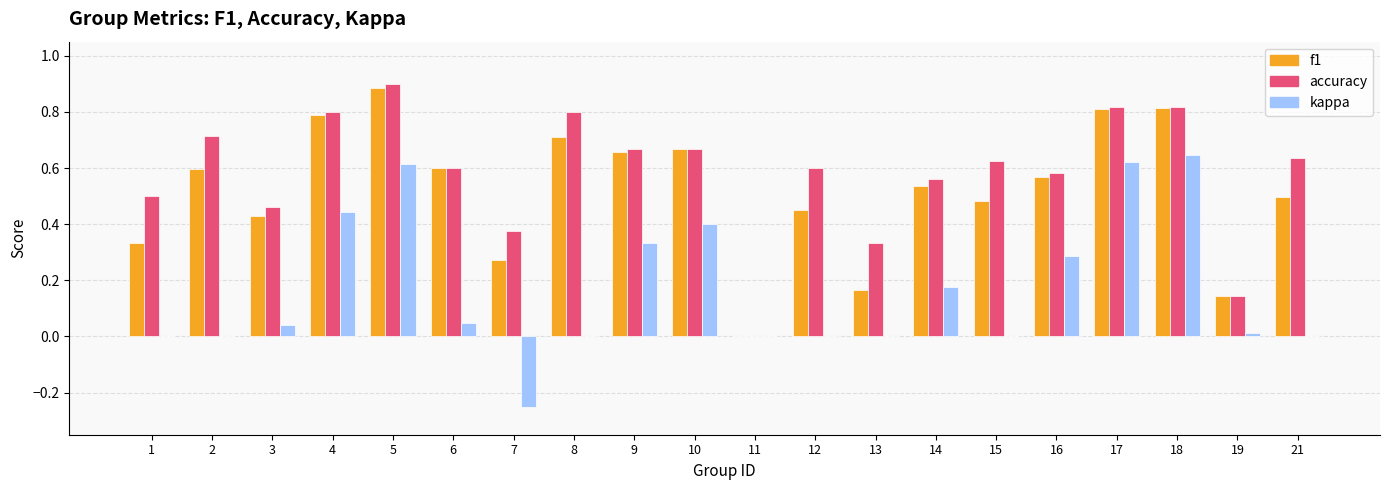

What are all the series names shown in the legend?

f1, accuracy, kappa